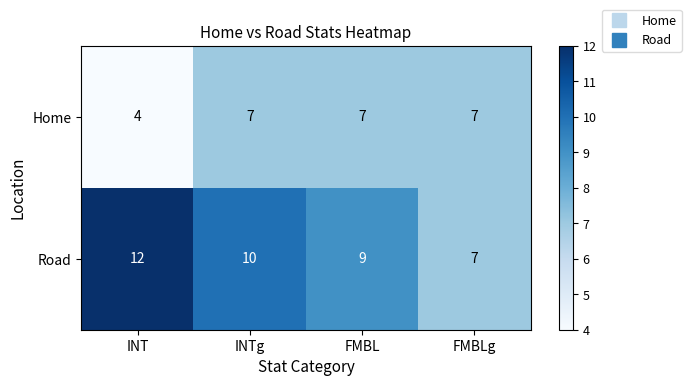

The value of Road at INT is 4. True or false?

False